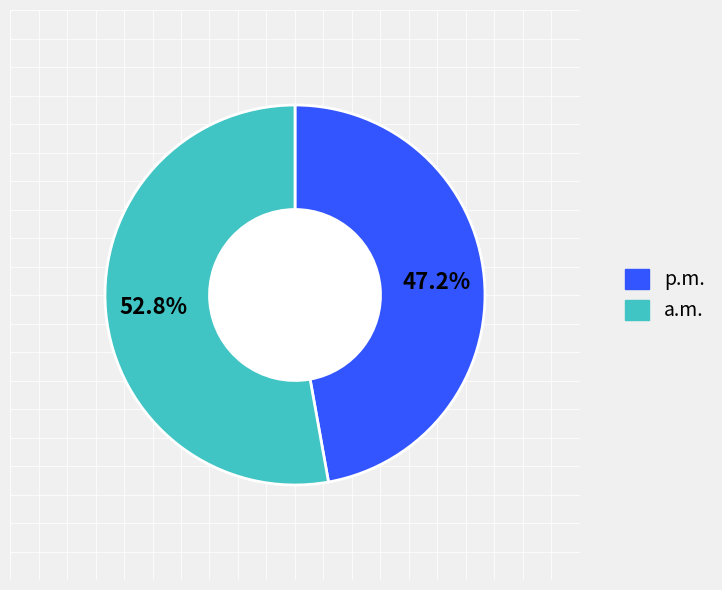

How many segments does this pie chart have?

2